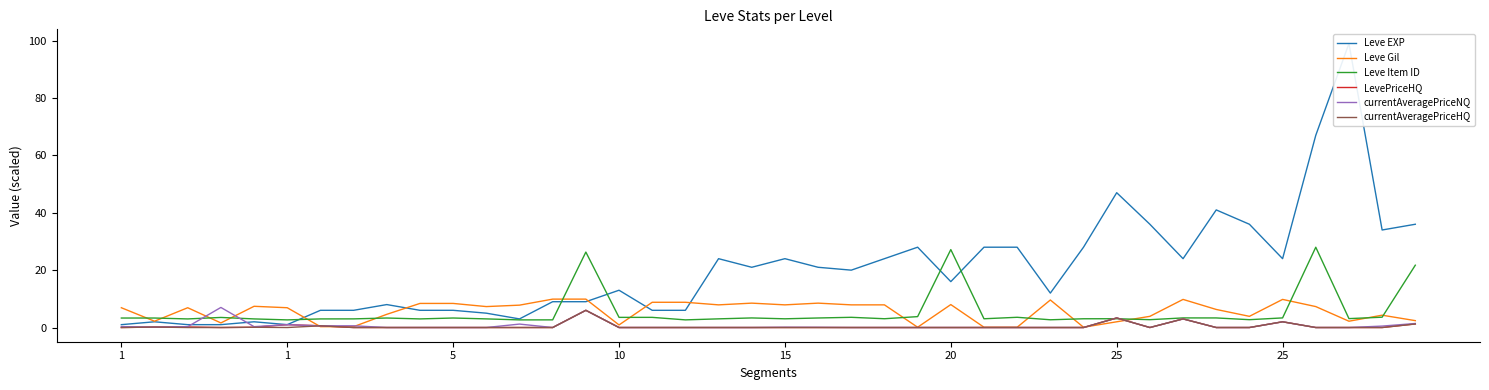

What is the spread (max minus min) of values at 16?

8.8